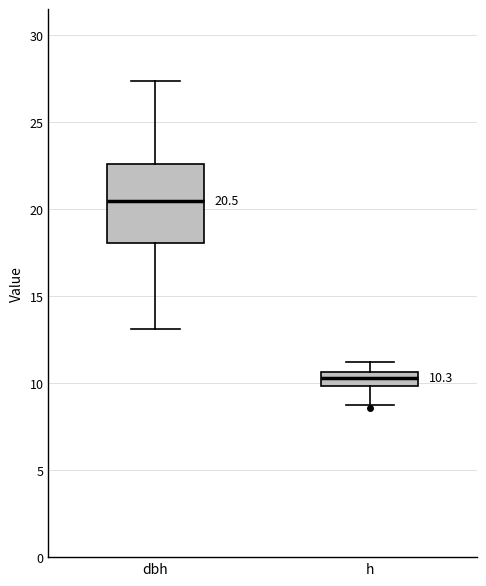

Comparing the boxes themselves (not the whiskers), which one is the tallest?

dbh